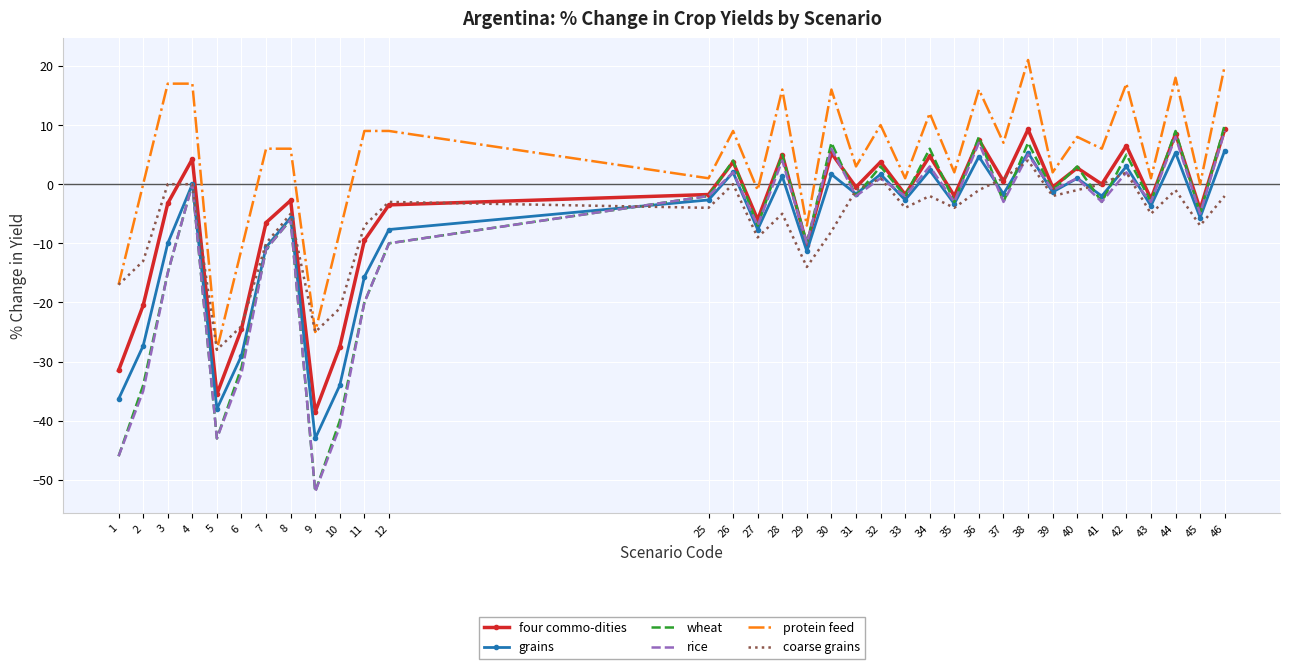

How many distinct data groups are displayed?

6